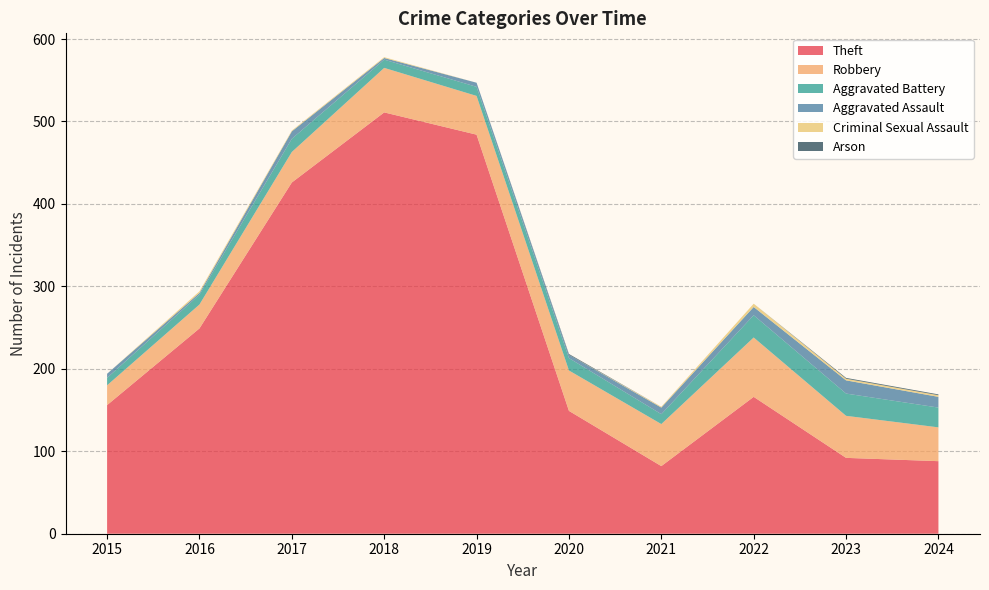

Reading left to right, transcribe all the data shown in this chart.

Theft: 156	249	426	511	484	149	82	166	92	88
Robbery: 24	29	37	54	47	49	51	72	51	41
Aggravated Battery: 9	12	16	10	11	15	12	27	27	24
Aggravated Assault: 5	2	9	2	5	4	8	10	16	13
Criminal Sexual Assault: 0	2	1	1	0	0	1	4	2	2
Arson: 0	0	0	0	0	1	0	0	1	1